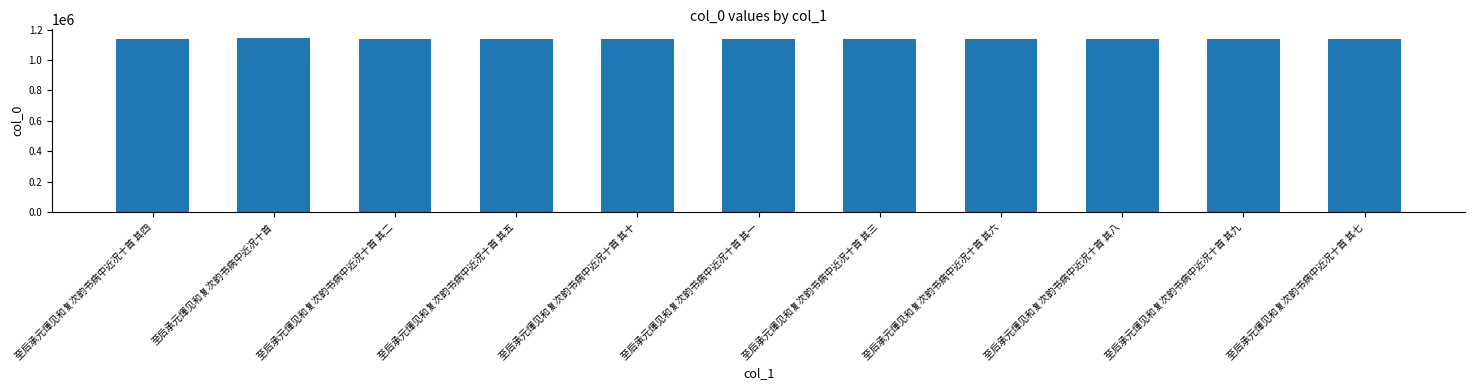

How many categories are shown in the chart?

11